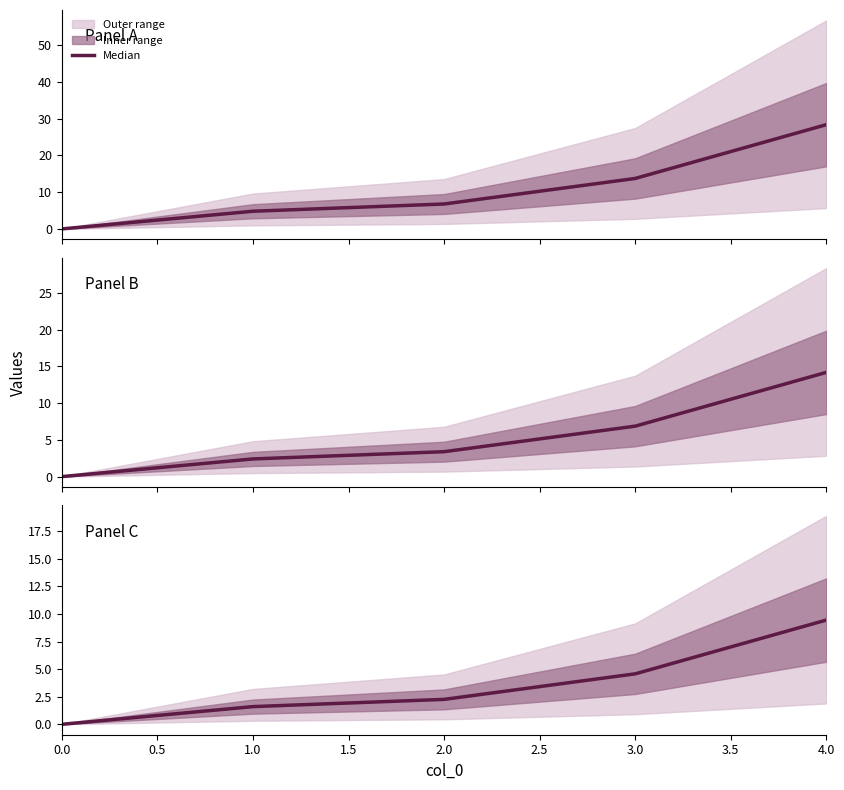

What is the difference between the maximum and minimum values?

9.5